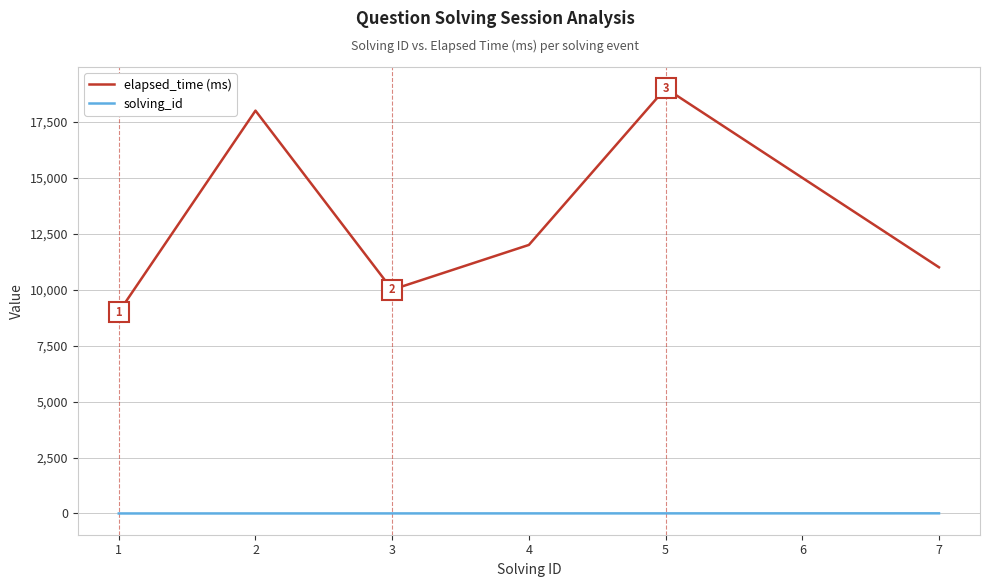

True or false: solving_id and elapsed_time (ms) cross at least once.

False